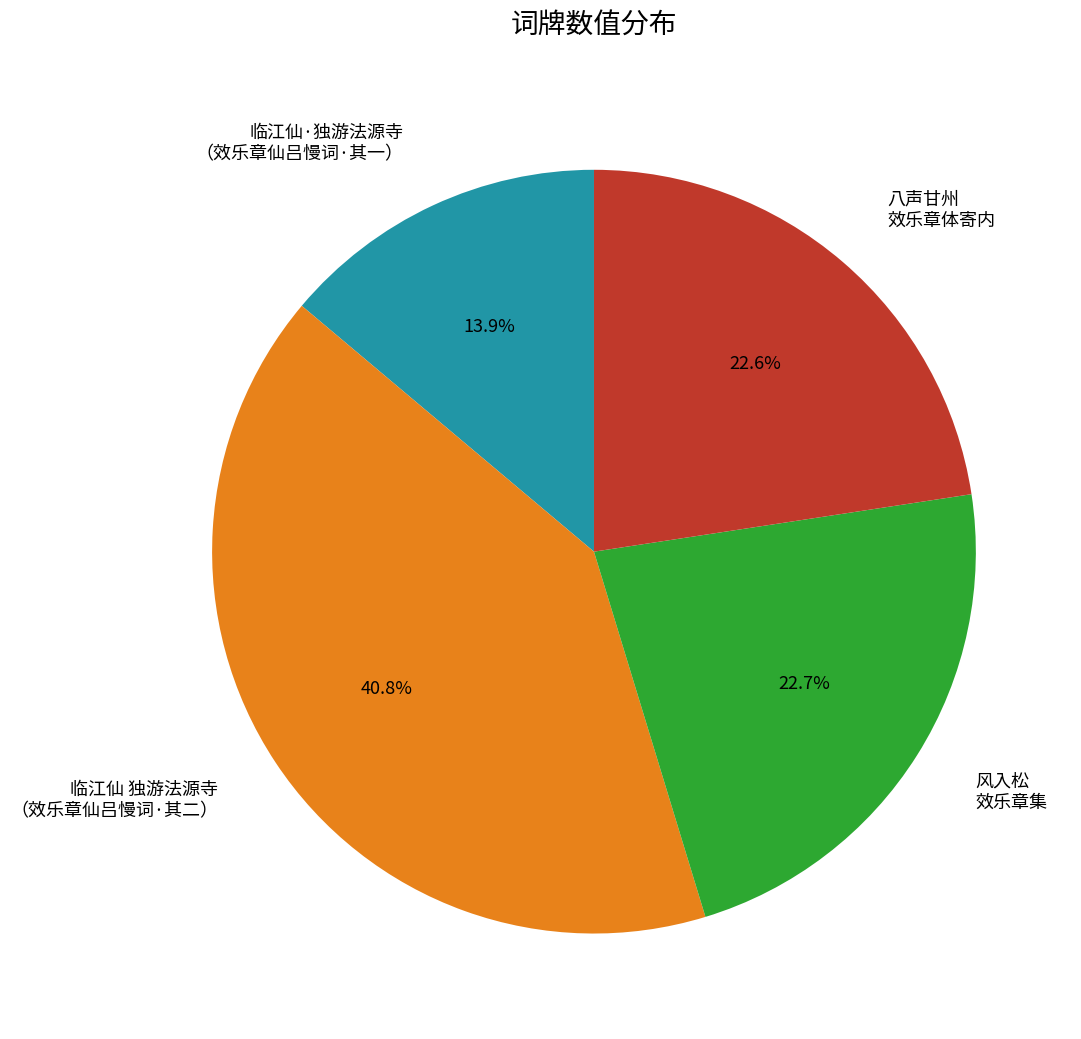

Which has a higher value, 八声甘州 效乐章体寄内 or 临江仙·独游法源寺 （效乐章仙吕慢词·其一）?

八声甘州 效乐章体寄内